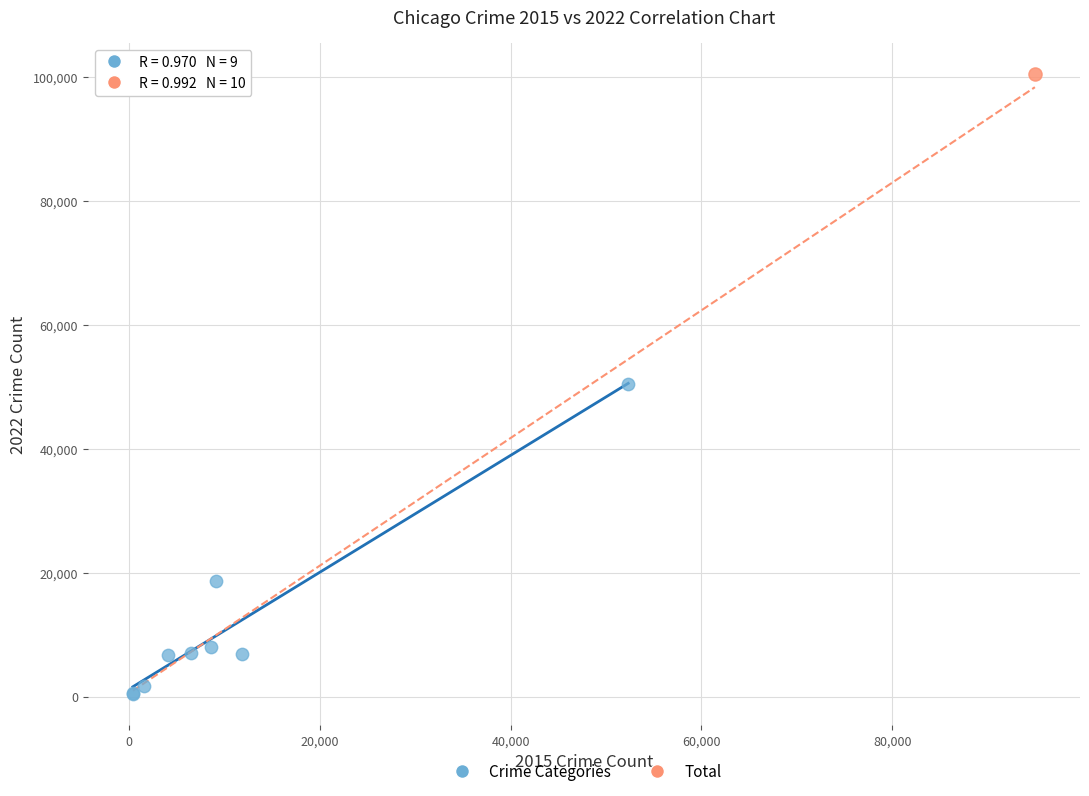

What are all the series names shown in the legend?

Crime Categories, Total